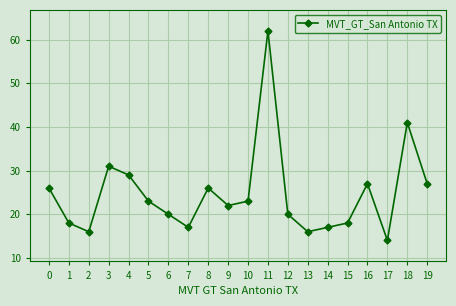

What is the average value?

25